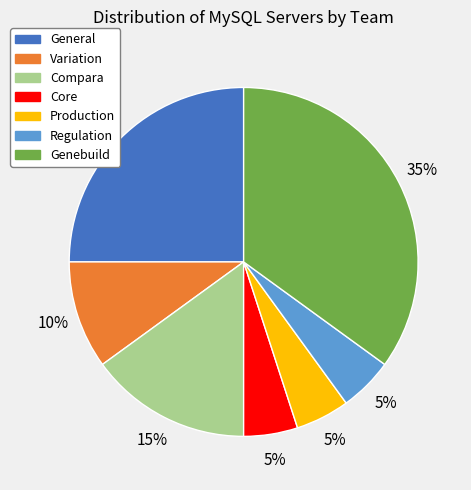

Which slice is the largest?

Genebuild